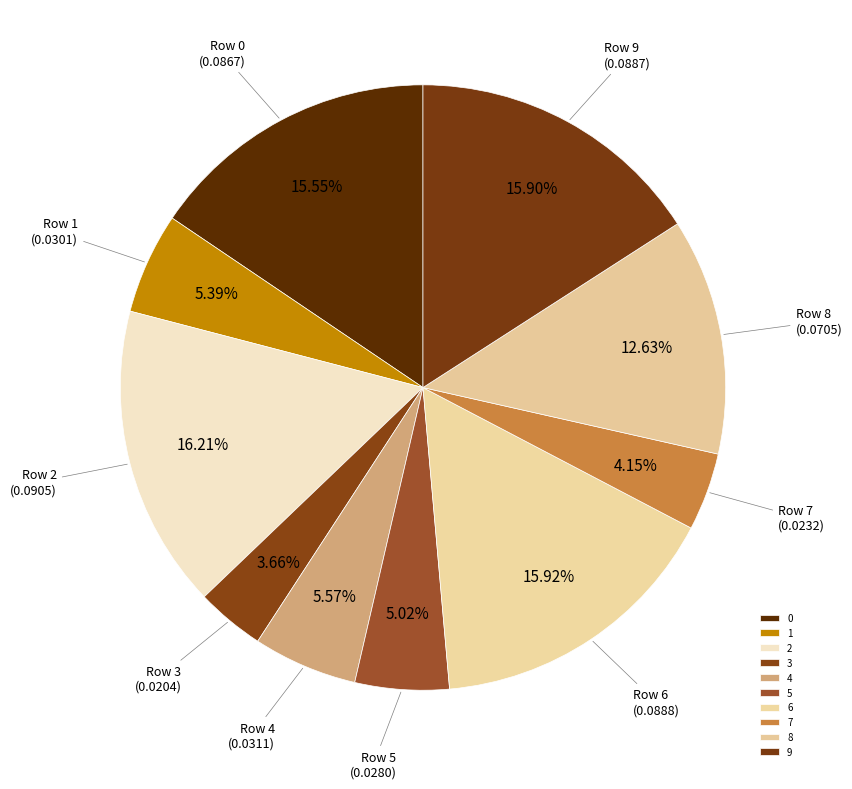

Count the number of slices in the pie.

10